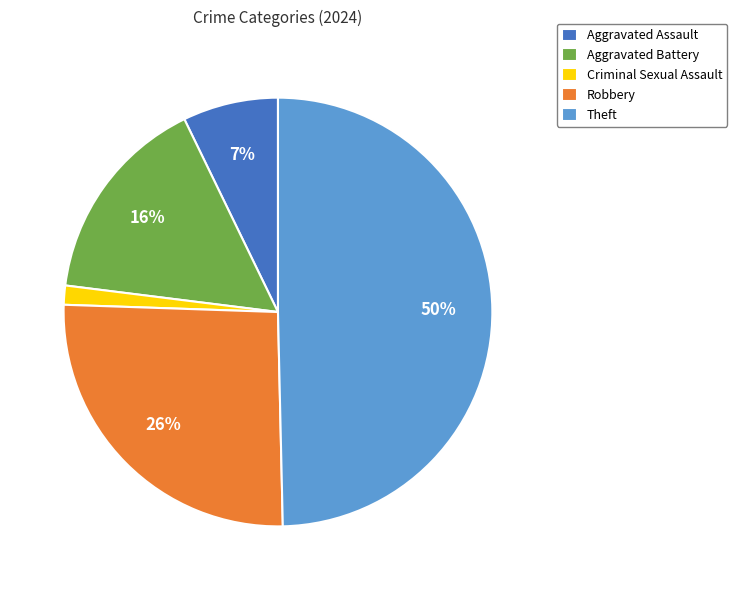

Does Criminal Sexual Assault account for over 50% of the chart?

No